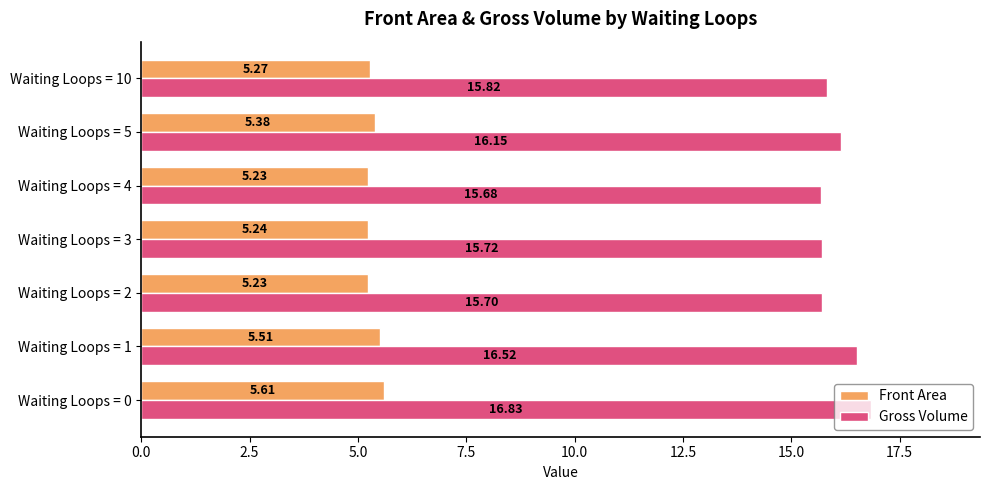

Which series has the largest range (max minus min)?

Gross Volume